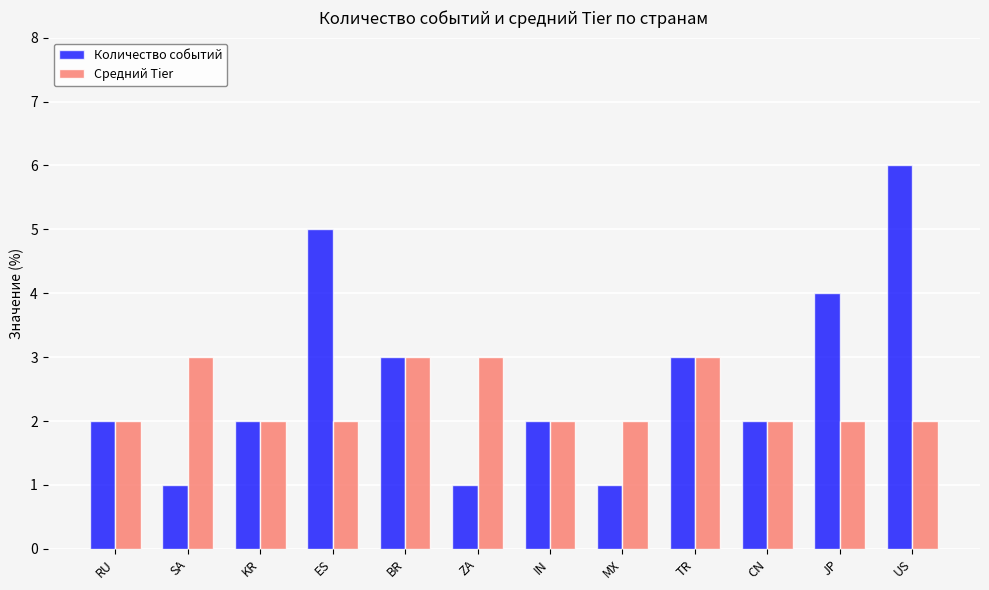

What is the maximum value shown in the chart?

6